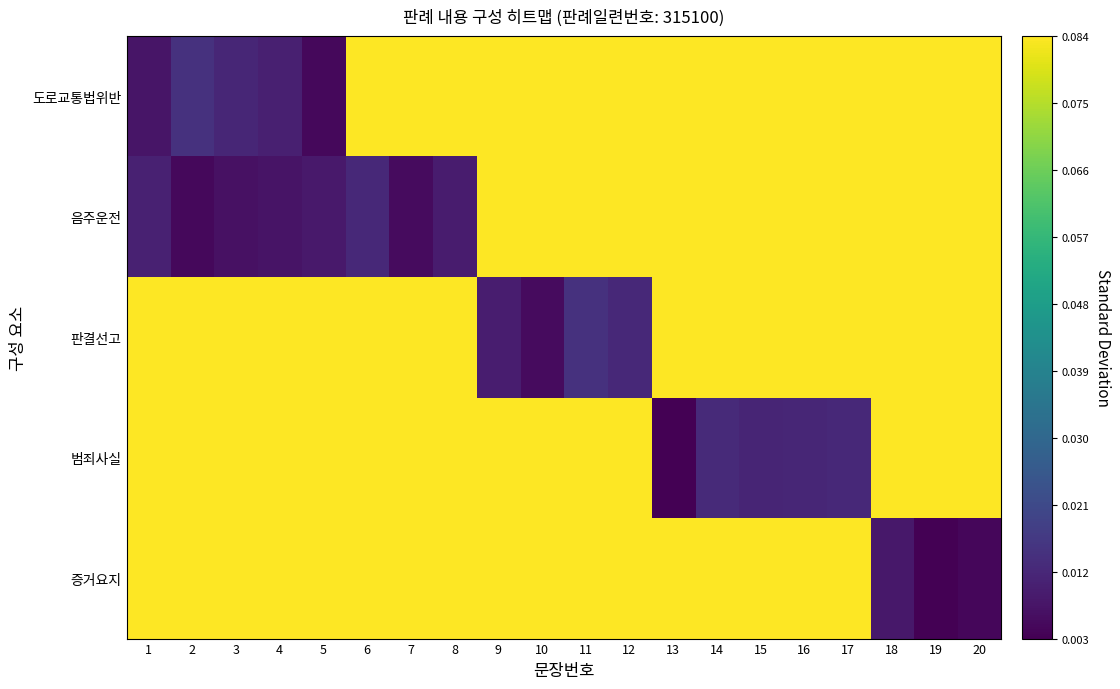

Reading left to right, what are all the values shown in this chart?

도로교통법위반: 1=0.0	2=0.0	3=0.0	4=0.0	5=0.0	6=0.1	7=0.1	8=0.1	9=0.1	10=0.1	11=0.1	12=0.1	13=0.1	14=0.1	15=0.1	16=0.1	17=0.1	18=0.1	19=0.1	20=0.1
음주운전: 1=0.0	2=0.0	3=0.0	4=0.0	5=0.0	6=0.0	7=0.0	8=0.0	9=0.1	10=0.1	11=0.1	12=0.1	13=0.1	14=0.1	15=0.1	16=0.1	17=0.1	18=0.1	19=0.1	20=0.1
판결선고: 1=0.1	2=0.1	3=0.1	4=0.1	5=0.1	6=0.1	7=0.1	8=0.1	9=0.0	10=0.0	11=0.0	12=0.0	13=0.1	14=0.1	15=0.1	16=0.1	17=0.1	18=0.1	19=0.1	20=0.1
범죄사실: 1=0.1	2=0.1	3=0.1	4=0.1	5=0.1	6=0.1	7=0.1	8=0.1	9=0.1	10=0.1	11=0.1	12=0.1	13=0.0	14=0.0	15=0.0	16=0.0	17=0.0	18=0.1	19=0.1	20=0.1
증거요지: 1=0.1	2=0.1	3=0.1	4=0.1	5=0.1	6=0.1	7=0.1	8=0.1	9=0.1	10=0.1	11=0.1	12=0.1	13=0.1	14=0.1	15=0.1	16=0.1	17=0.1	18=0.0	19=0.0	20=0.0